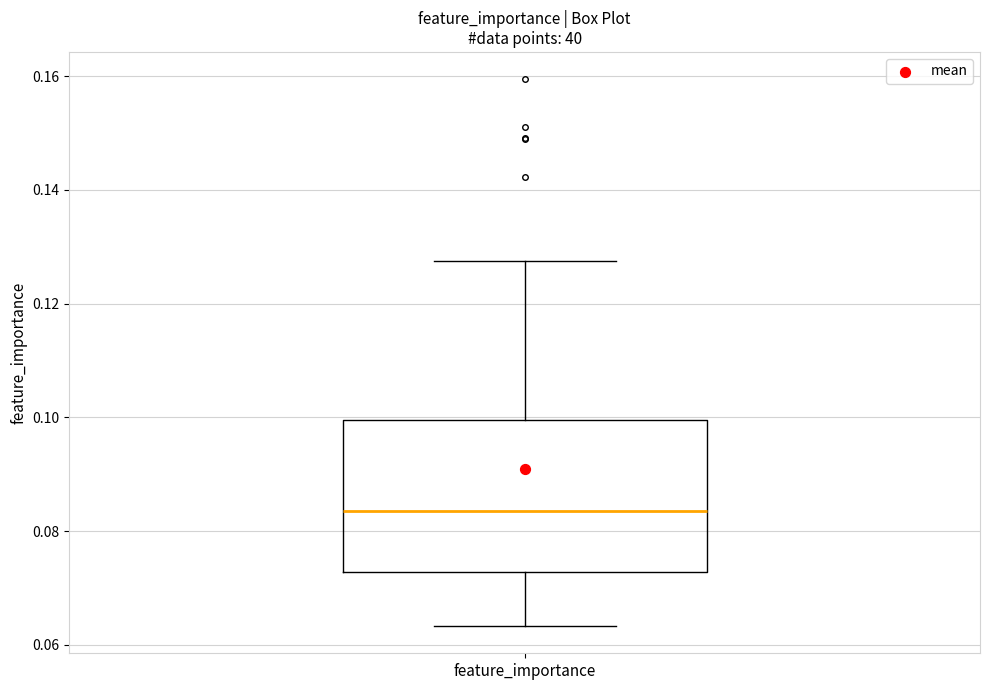

Transcribe this box plot: give where the median line is, the range the box spans, and where the two whiskers end, as read against the y-axis. The values are not printed on the chart, so give them approximately, as read against the axis.

median 0.084, box 0.072 to 0.100, whiskers 0.064 to 0.128